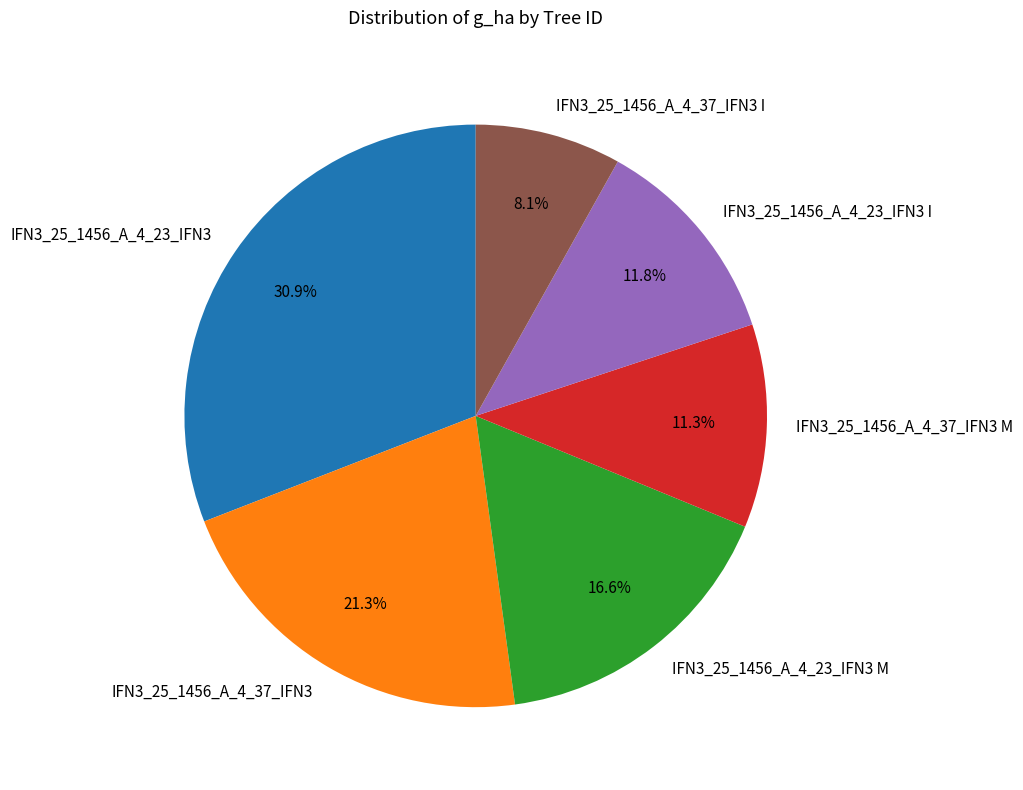

To the nearest percent, what is the difference between the largest and smallest slice percentages?

23%